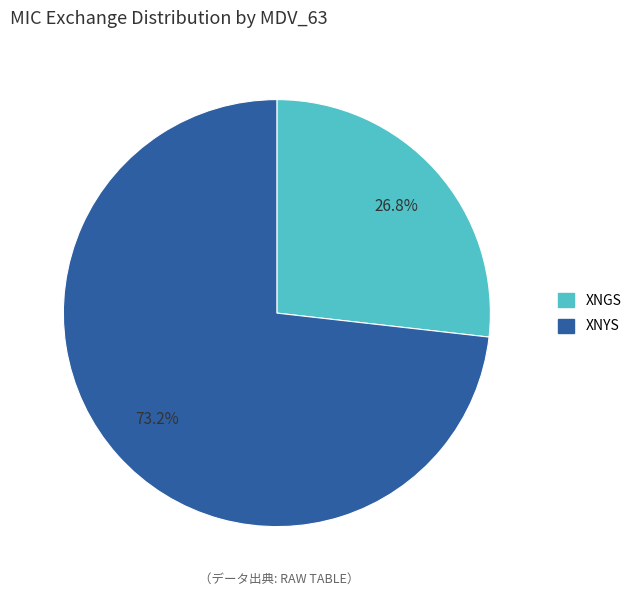

Is there any slice that represents more than half of the pie?

Yes